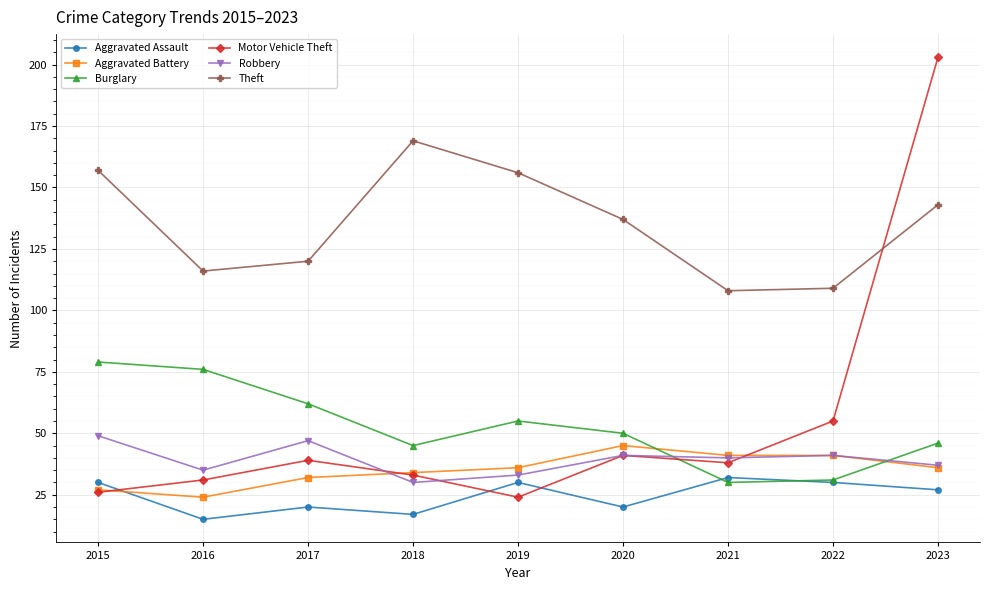

What is the spread (max minus min) of values at 2015?

131